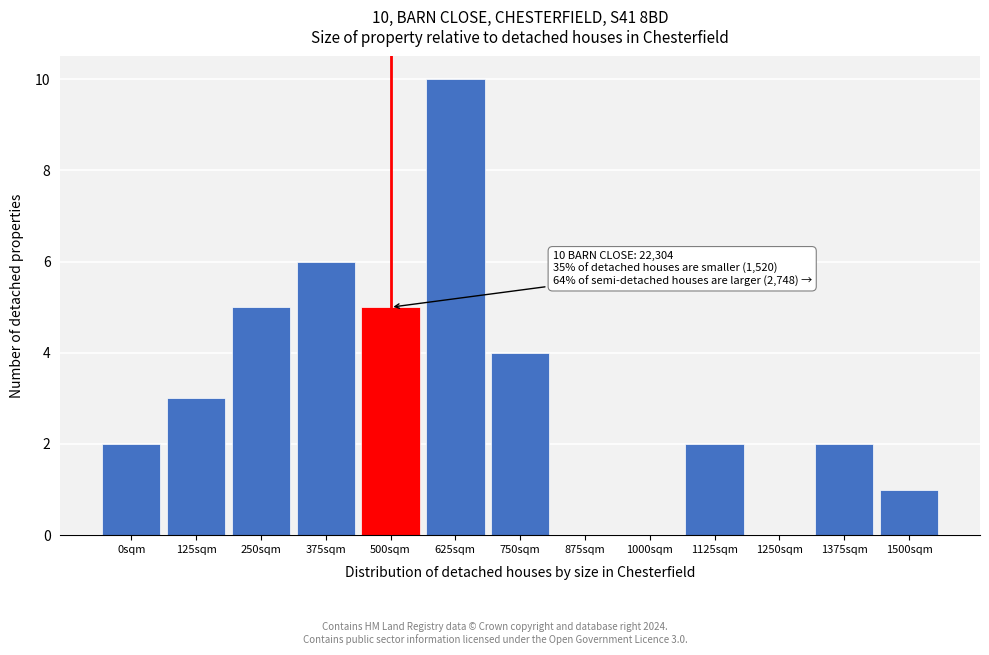

Reading left to right, transcribe all the data shown in this chart.

0sqm=2	125sqm=3	250sqm=5	375sqm=6	500sqm=5	625sqm=10	750sqm=4	875sqm=0	1000sqm=0	1125sqm=2	1250sqm=0	1375sqm=2	1500sqm=1